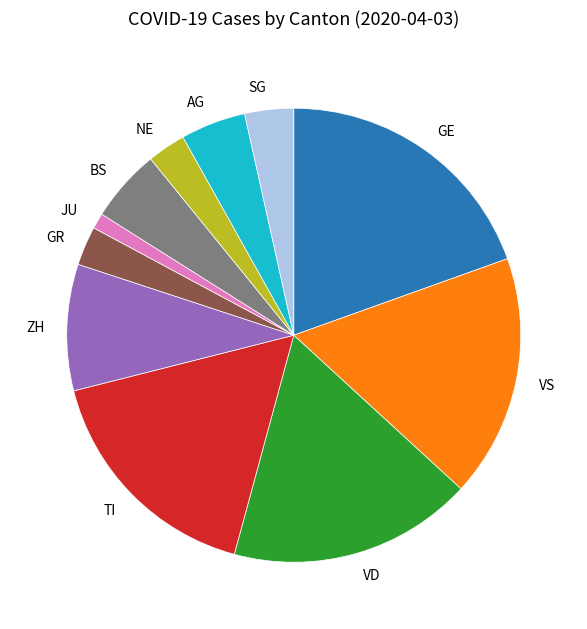

Does any single category account for the majority?

No